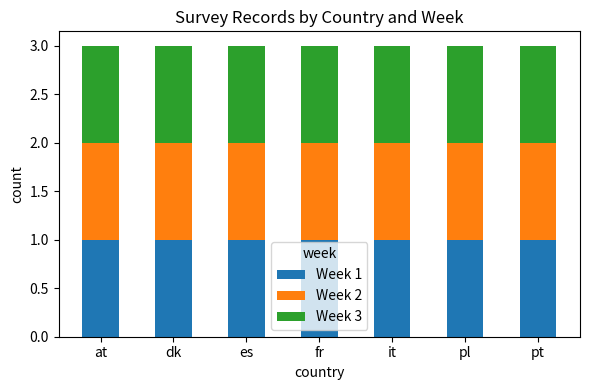

True or false: wave has a value of 1 at es.

True